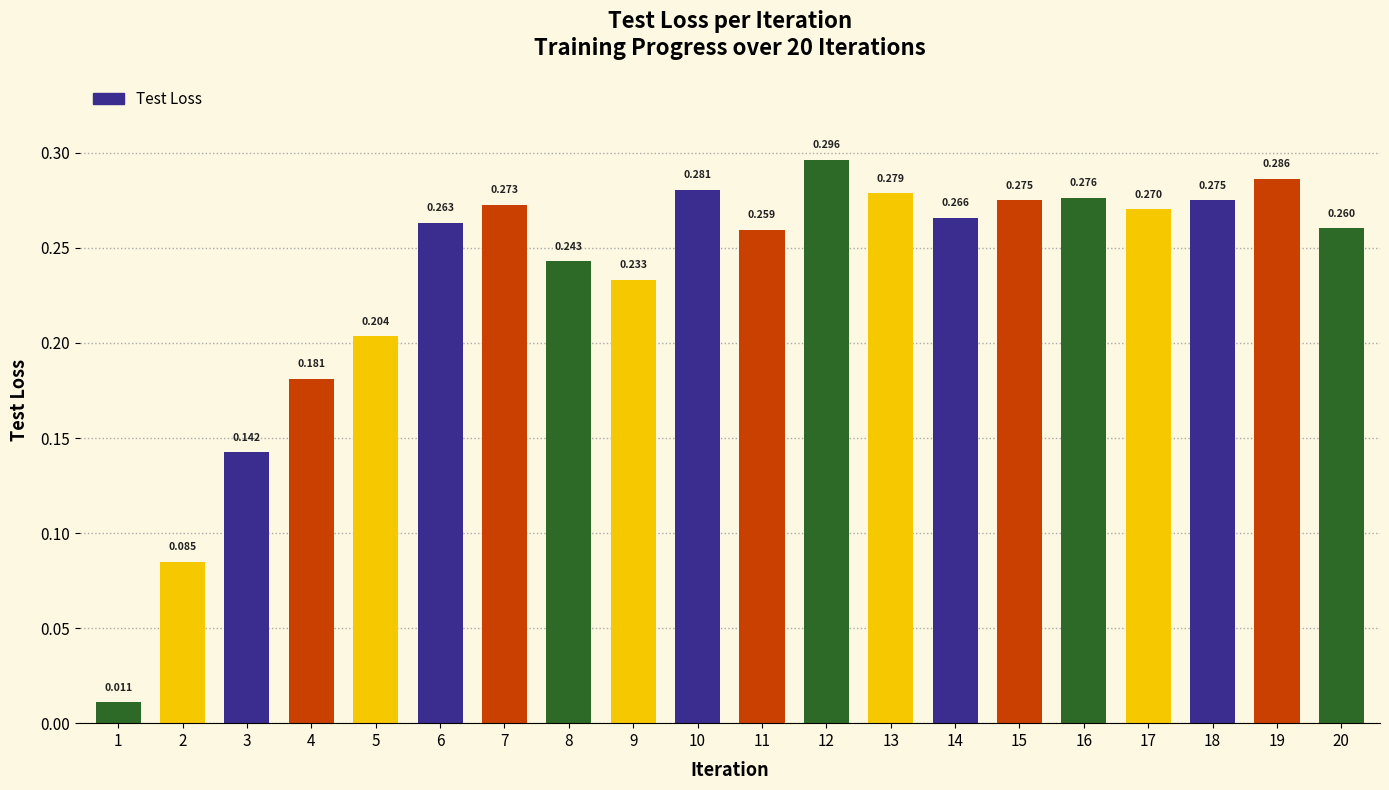

At which category does the chart reach its minimum across all series?

1